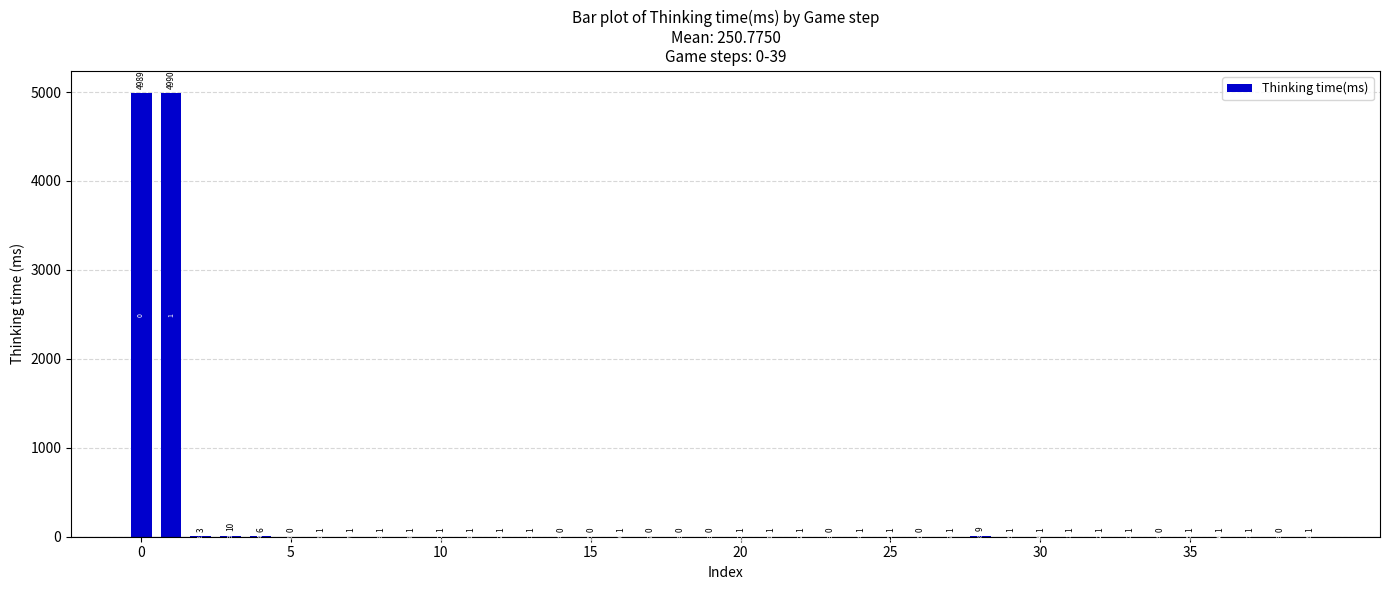

What is the sum of all values?

10031